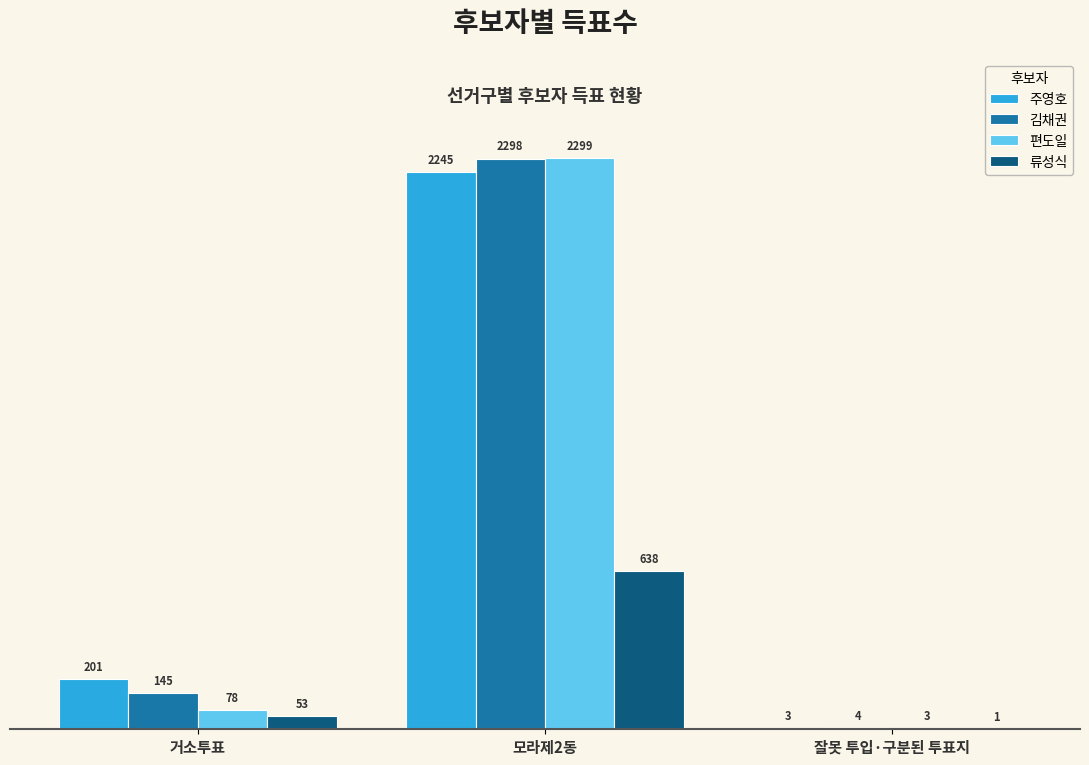

What is the sum of all 류성식 values?

692